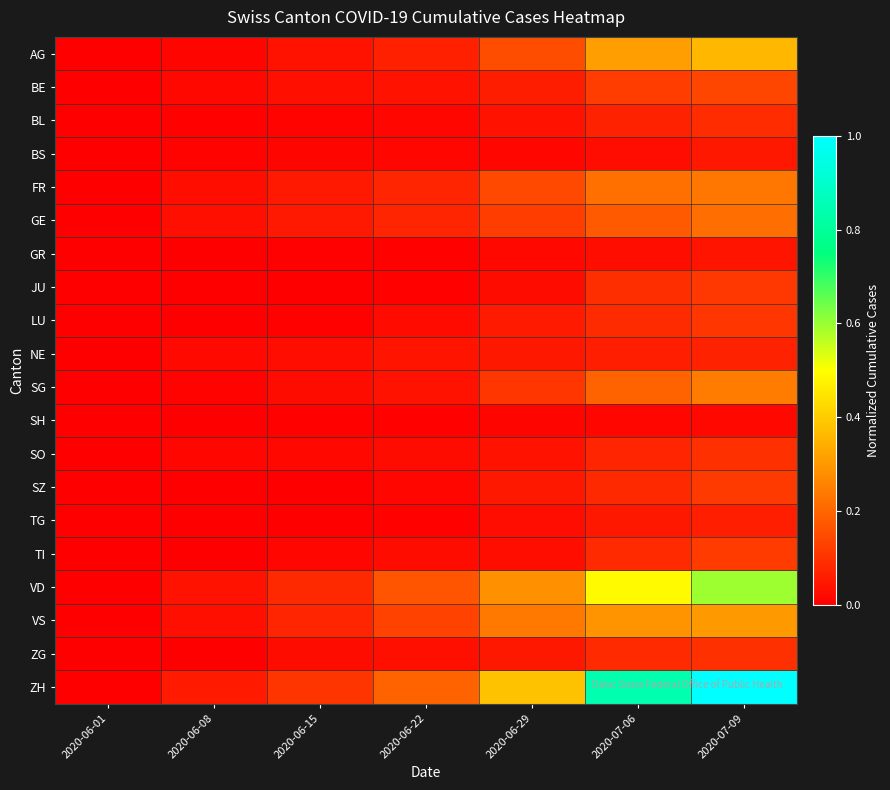

Reading left to right, transcribe all the data shown in this chart.

AG: 2020-06-01=0.0	2020-06-08=0.0	2020-06-15=0.0	2020-06-22=0.1	2020-06-29=0.2	2020-07-06=0.3	2020-07-09=0.4
BE: 2020-06-01=0.0	2020-06-08=0.0	2020-06-15=0.0	2020-06-22=0.0	2020-06-29=0.1	2020-07-06=0.1	2020-07-09=0.1
BL: 2020-06-01=0.0	2020-06-08=0.0	2020-06-15=0.0	2020-06-22=0.0	2020-06-29=0.0	2020-07-06=0.1	2020-07-09=0.1
BS: 2020-06-01=0.0	2020-06-08=0.0	2020-06-15=0.0	2020-06-22=0.0	2020-06-29=0.0	2020-07-06=0.0	2020-07-09=0.0
FR: 2020-06-01=0.0	2020-06-08=0.0	2020-06-15=0.1	2020-06-22=0.1	2020-06-29=0.1	2020-07-06=0.2	2020-07-09=0.2
GE: 2020-06-01=0.0	2020-06-08=0.0	2020-06-15=0.1	2020-06-22=0.1	2020-06-29=0.1	2020-07-06=0.2	2020-07-09=0.2
GR: 2020-06-01=0.0	2020-06-08=0.0	2020-06-15=0.0	2020-06-22=0.0	2020-06-29=0.0	2020-07-06=0.0	2020-07-09=0.0
JU: 2020-06-01=0.0	2020-06-08=0.0	2020-06-15=0.0	2020-06-22=0.0	2020-06-29=0.0	2020-07-06=0.1	2020-07-09=0.1
LU: 2020-06-01=0.0	2020-06-08=0.0	2020-06-15=0.0	2020-06-22=0.0	2020-06-29=0.1	2020-07-06=0.1	2020-07-09=0.1
NE: 2020-06-01=0.0	2020-06-08=0.0	2020-06-15=0.0	2020-06-22=0.0	2020-06-29=0.0	2020-07-06=0.1	2020-07-09=0.1
SG: 2020-06-01=0.0	2020-06-08=0.0	2020-06-15=0.0	2020-06-22=0.0	2020-06-29=0.1	2020-07-06=0.2	2020-07-09=0.2
SH: 2020-06-01=0.0	2020-06-08=0.0	2020-06-15=0.0	2020-06-22=0.0	2020-06-29=0.0	2020-07-06=0.0	2020-07-09=0.0
SO: 2020-06-01=0.0	2020-06-08=0.0	2020-06-15=0.0	2020-06-22=0.0	2020-06-29=0.0	2020-07-06=0.1	2020-07-09=0.1
SZ: 2020-06-01=0.0	2020-06-08=0.0	2020-06-15=0.0	2020-06-22=0.0	2020-06-29=0.0	2020-07-06=0.1	2020-07-09=0.1
TG: 2020-06-01=0.0	2020-06-08=0.0	2020-06-15=0.0	2020-06-22=0.0	2020-06-29=0.0	2020-07-06=0.0	2020-07-09=0.1
TI: 2020-06-01=0.0	2020-06-08=0.0	2020-06-15=0.0	2020-06-22=0.0	2020-06-29=0.0	2020-07-06=0.1	2020-07-09=0.1
VD: 2020-06-01=0.0	2020-06-08=0.0	2020-06-15=0.1	2020-06-22=0.2	2020-06-29=0.3	2020-07-06=0.5	2020-07-09=0.6
VS: 2020-06-01=0.0	2020-06-08=0.0	2020-06-15=0.1	2020-06-22=0.1	2020-06-29=0.2	2020-07-06=0.3	2020-07-09=0.3
ZG: 2020-06-01=0.0	2020-06-08=0.0	2020-06-15=0.0	2020-06-22=0.0	2020-06-29=0.0	2020-07-06=0.1	2020-07-09=0.1
ZH: 2020-06-01=0.0	2020-06-08=0.1	2020-06-15=0.1	2020-06-22=0.2	2020-06-29=0.4	2020-07-06=0.8	2020-07-09=1.0